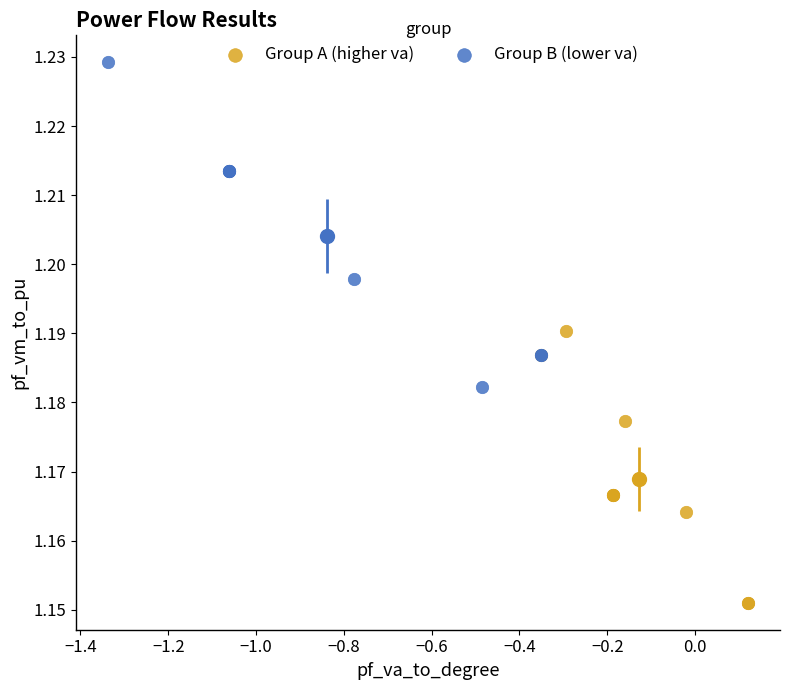

Which series reaches the minimum Y coordinate?

Group A (higher va)